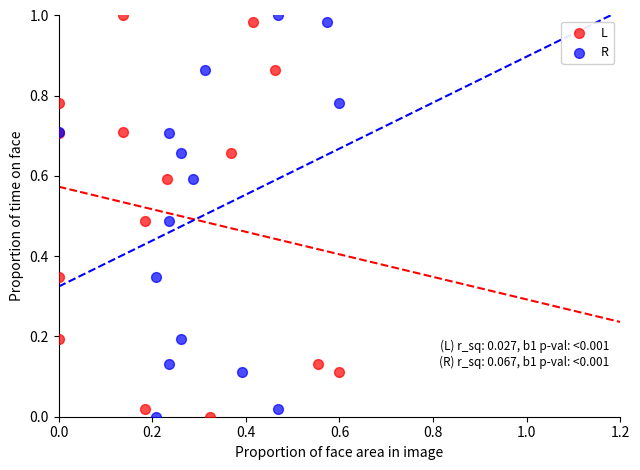

What are all the series names shown in the legend?

L, R